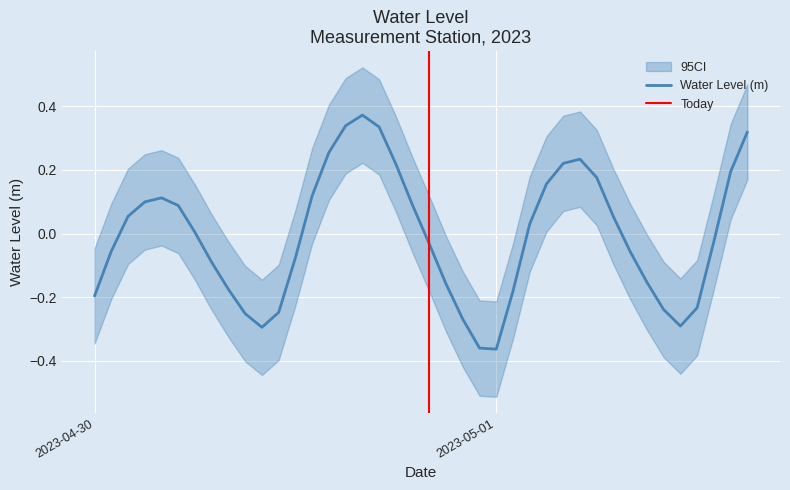

Rank the categories by value from lowest to highest.

2023-05-01 00:00:00, 2023-04-30 23:00:00, 2023-04-30 10:00:00, 2023-05-01 11:00:00, 2023-04-30 22:00:00, 2023-04-30 09:00:00, 2023-04-30 11:00:00, 2023-05-01 10:00:00, 2023-05-01 12:00:00, 2023-04-30 00:00:00, 2023-05-01 01:00:00, 2023-04-30 08:00:00, 2023-04-30 21:00:00, 2023-05-01 09:00:00, 2023-04-30 07:00:00, 2023-04-30 12:00:00, 2023-05-01 08:00:00, 2023-04-30 01:00:00, 2023-04-30 20:00:00, 2023-05-01 13:00:00, 2023-04-30 06:00:00, 2023-05-01 02:00:00, 2023-05-01 07:00:00, 2023-04-30 02:00:00, 2023-04-30 05:00:00, 2023-04-30 19:00:00, 2023-04-30 03:00:00, 2023-04-30 04:00:00, 2023-04-30 13:00:00, 2023-05-01 03:00:00, 2023-05-01 06:00:00, 2023-05-01 14:00:00, 2023-04-30 18:00:00, 2023-05-01 04:00:00, 2023-05-01 05:00:00, 2023-04-30 14:00:00, 2023-05-01 15:00:00, 2023-04-30 17:00:00, 2023-04-30 15:00:00, 2023-04-30 16:00:00